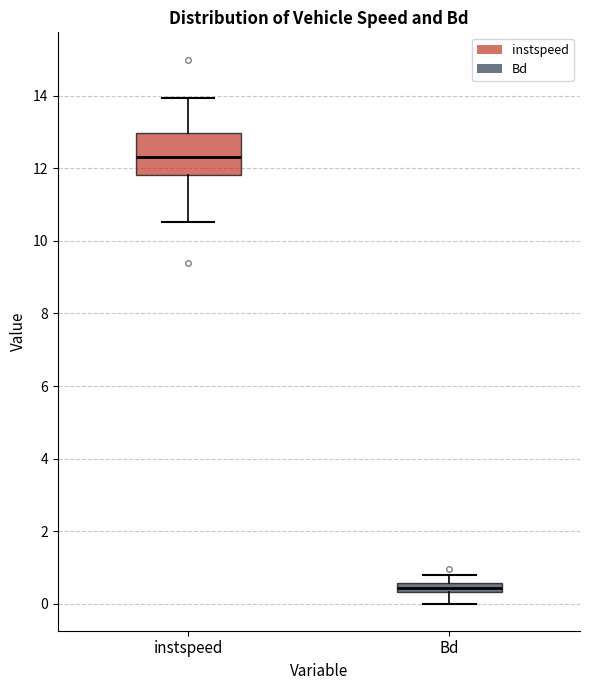

Where does the median line of the box for instspeed sit on the y-axis? The values are not printed on the chart, so give them approximately, as read against the axis.

12.4